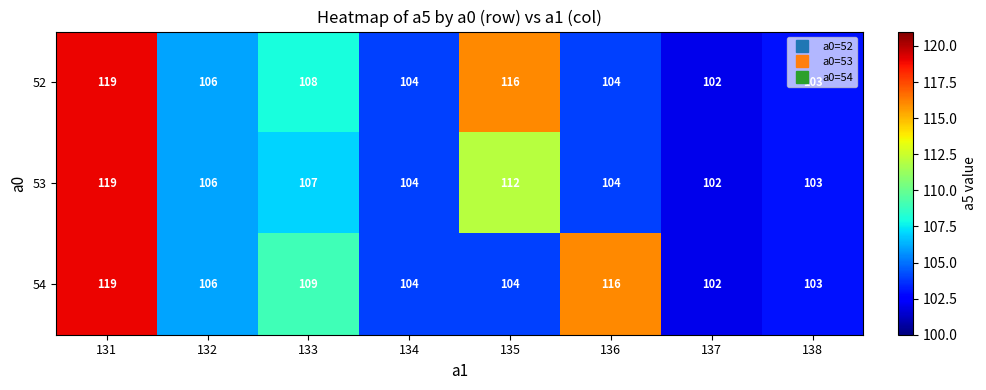

Which series has the largest total across all categories?

54